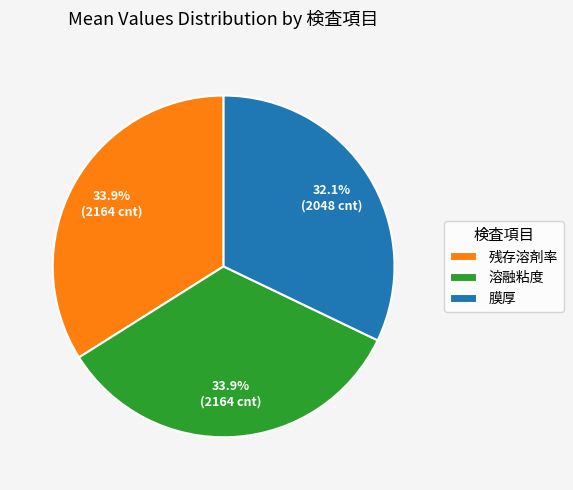

Combined, what portion of the pie is 膜厚 and 残存溶剤率?

66.1%